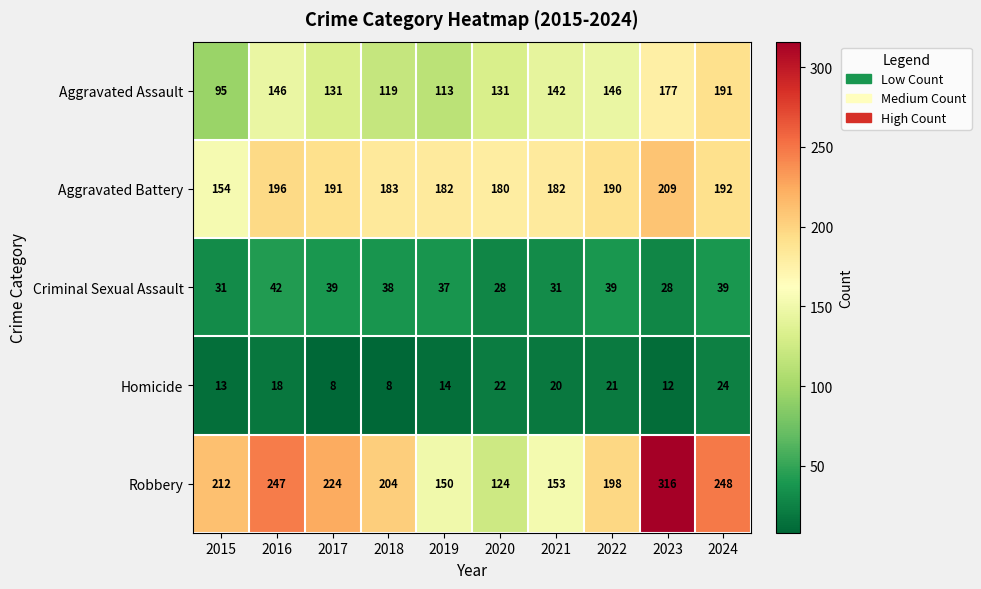

At 2023, list the series in order from smallest to largest.

Homicide, Criminal Sexual Assault, Aggravated Assault, Aggravated Battery, Robbery